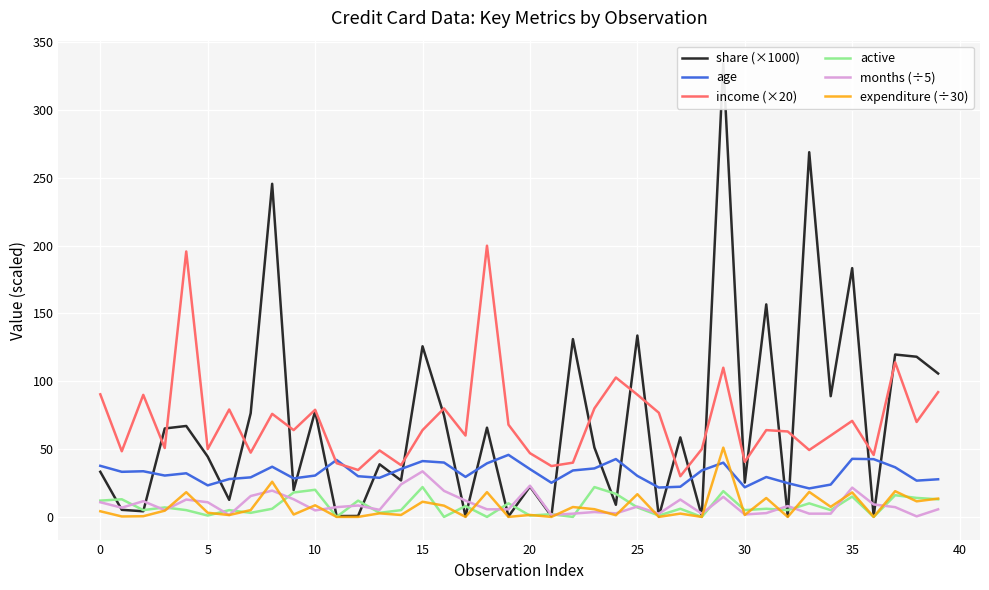

What is the maximum value for active?

22.0